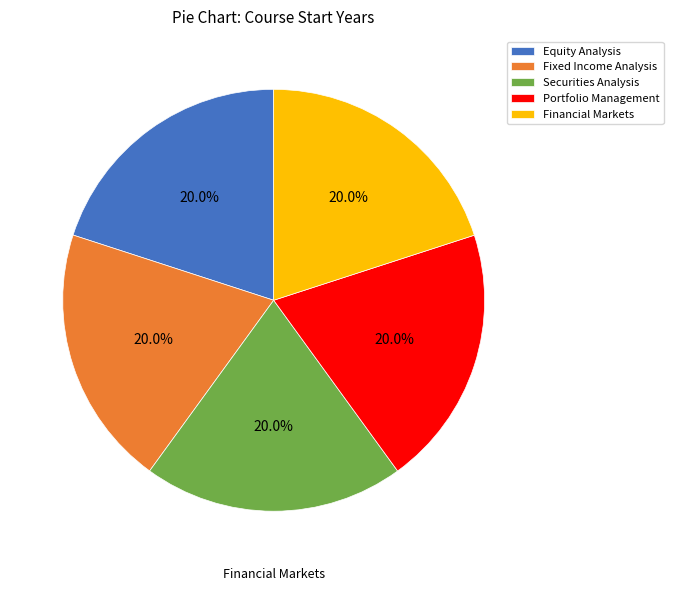

Do Securities Analysis and Portfolio Management together represent more than half of the pie?

No